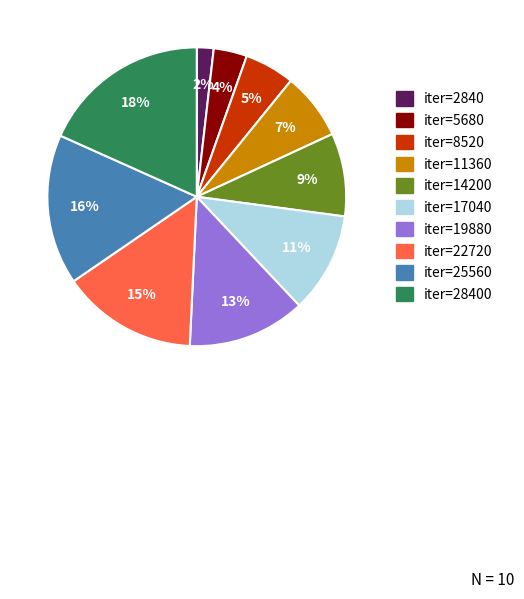

Is there a majority slice in this chart?

No